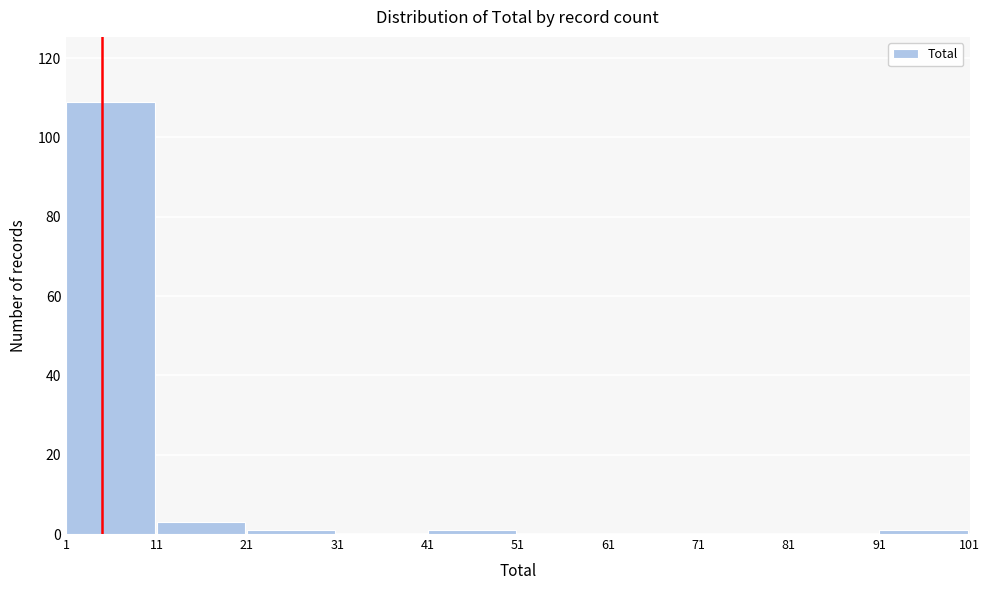

Reading left to right, list every bar in this chart as the range it spans on the x-axis followed by its height. The values are not printed on the chart, so give them approximately, as read against the axis.

1 to 11: 110
11 to 21: 4
21 to 31: under 2
31 to 41: 0
41 to 51: under 2
51 to 61: 0
61 to 71: 0
71 to 81: 0
81 to 91: 0
91 to 101: under 2